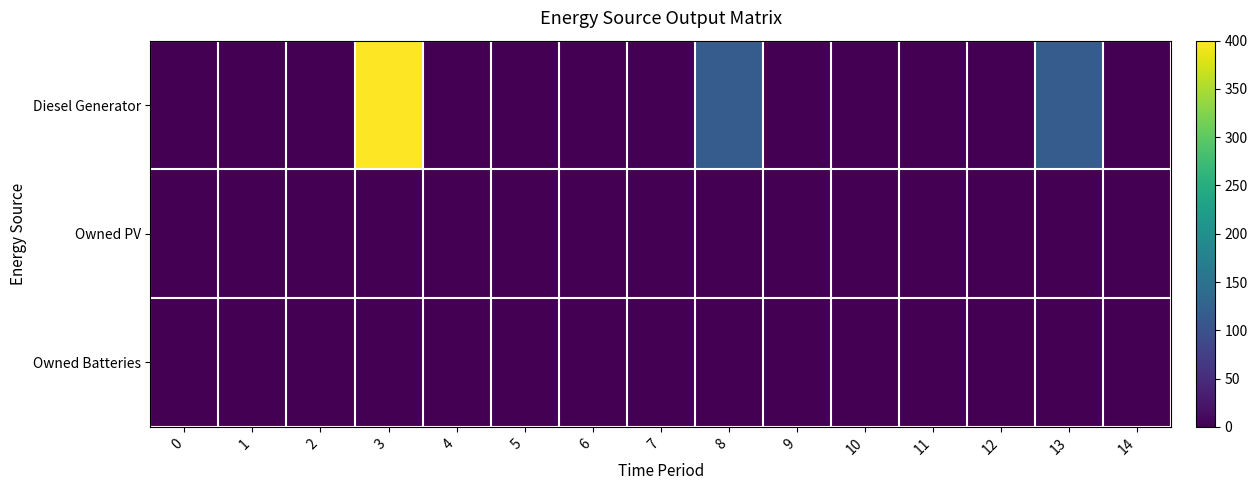

Which label corresponds to the largest value in the chart?

3